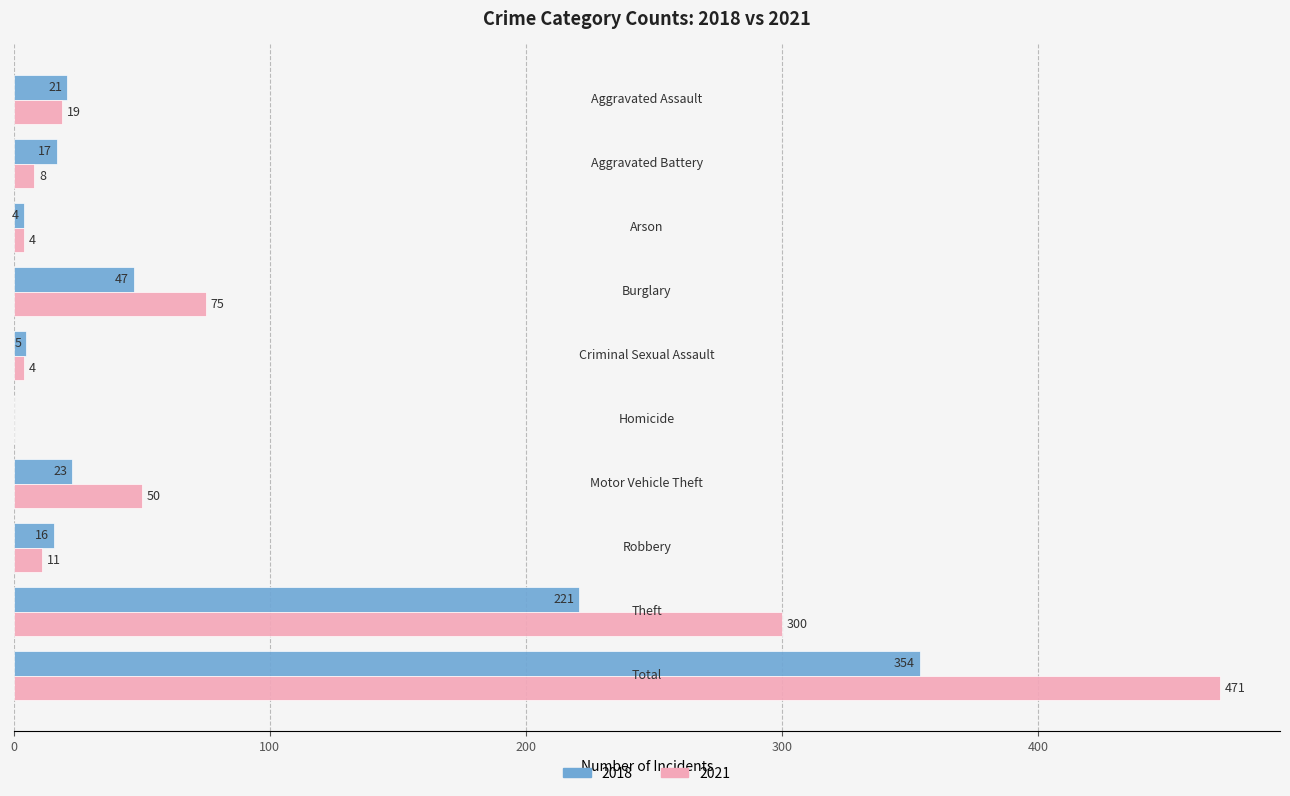

Which series has the largest total across all categories?

2018